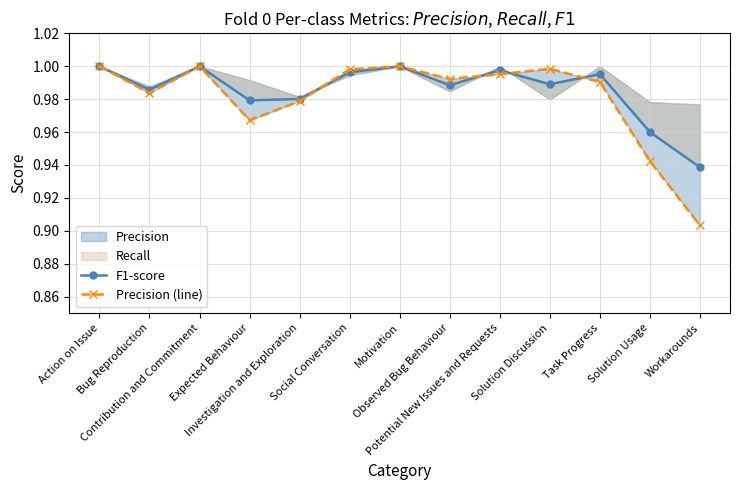

Does the chart have visible grid lines?

Yes